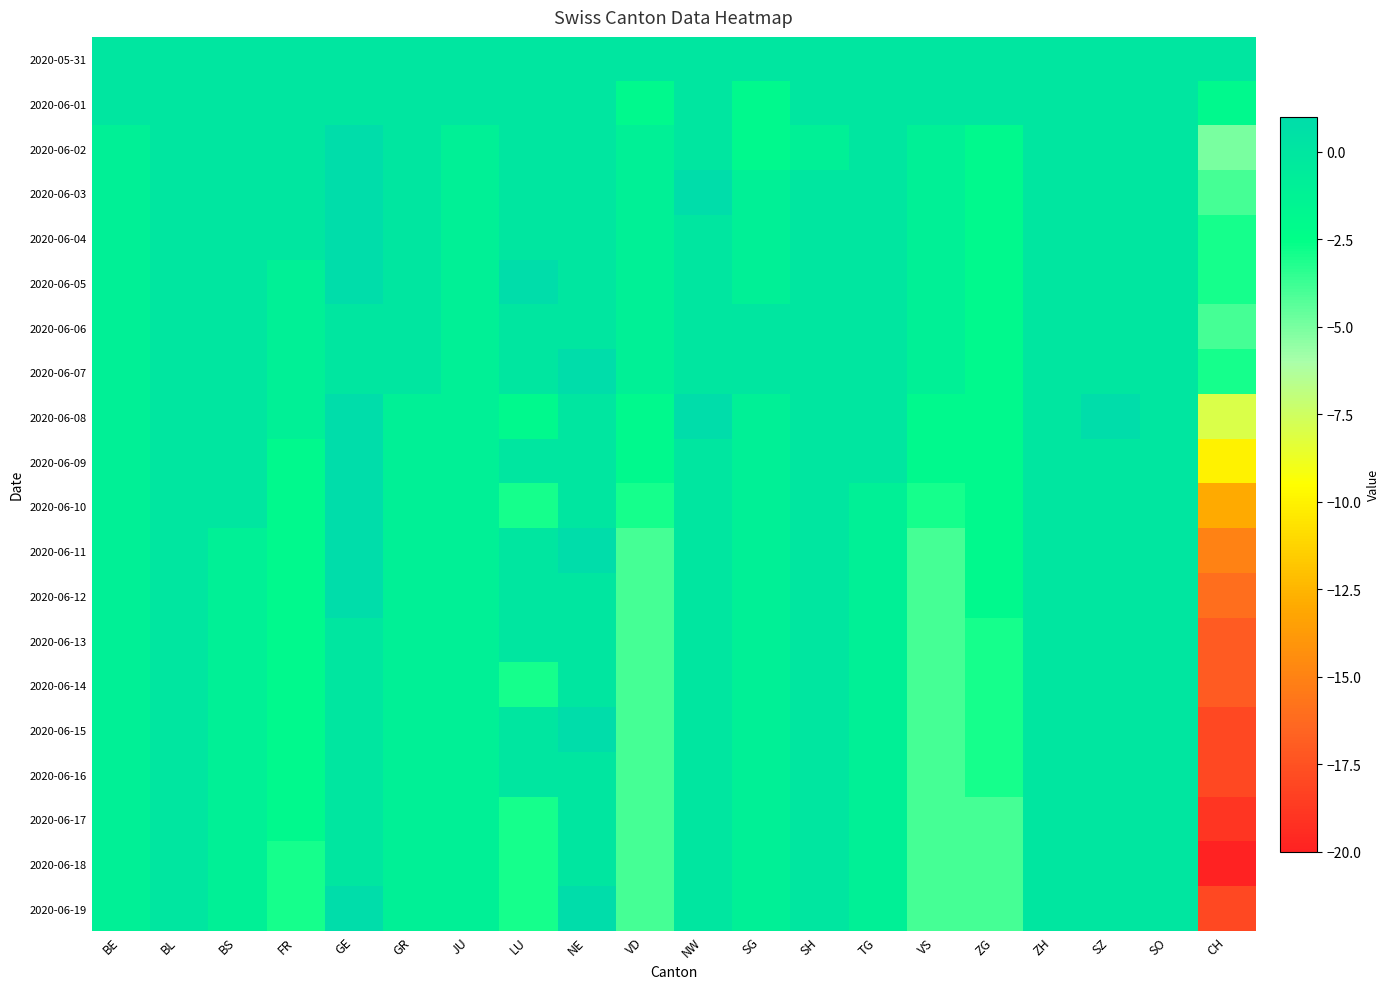

What is the maximum value shown in the chart?

1